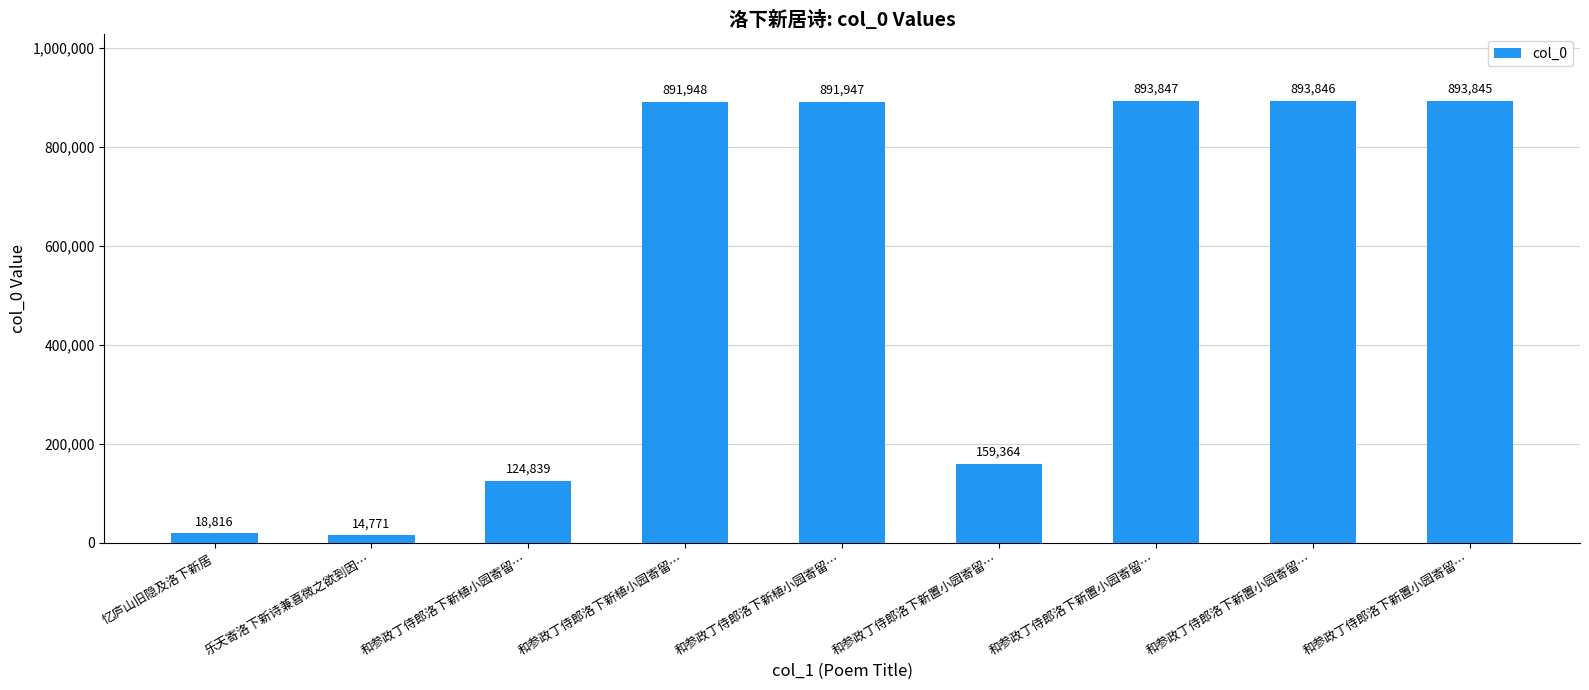

How many bars are there in total?

9